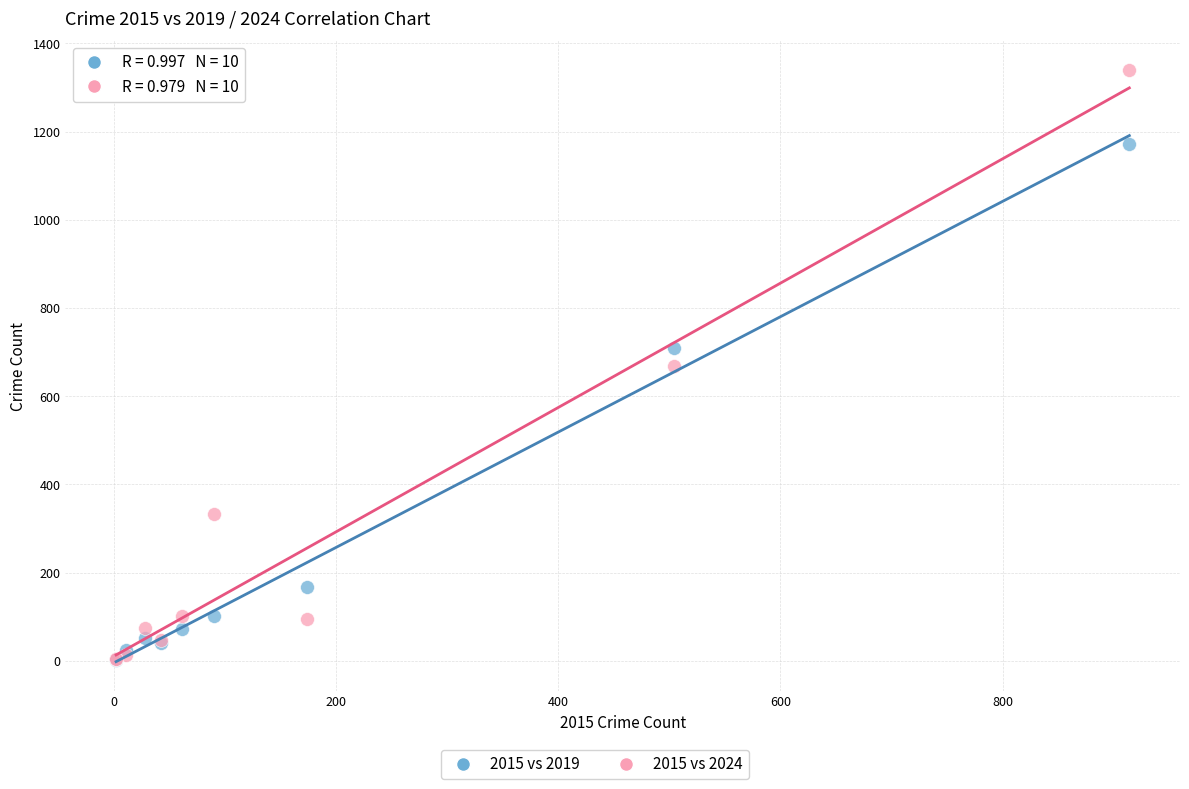

In the 2015 vs 2019 series, what Y value is closest to 587?

710